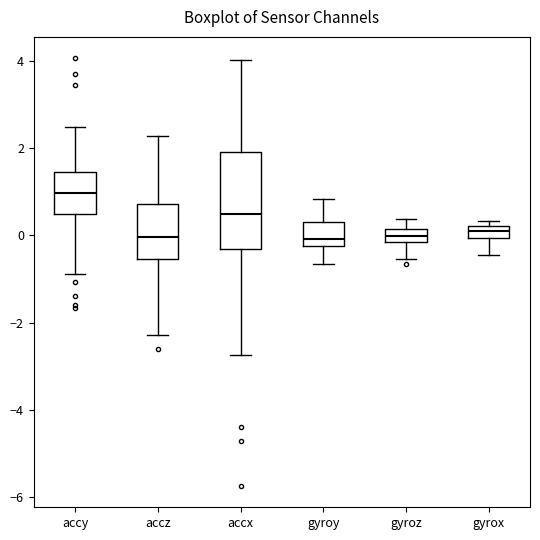

Which box is the tallest, from its lower edge to its upper edge?

accx